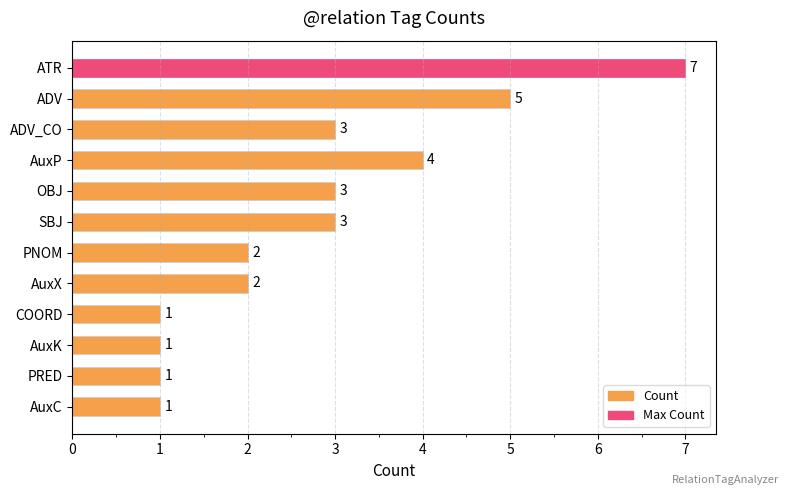

What is the ratio of the value at ADV to the value at AuxC?

5.0